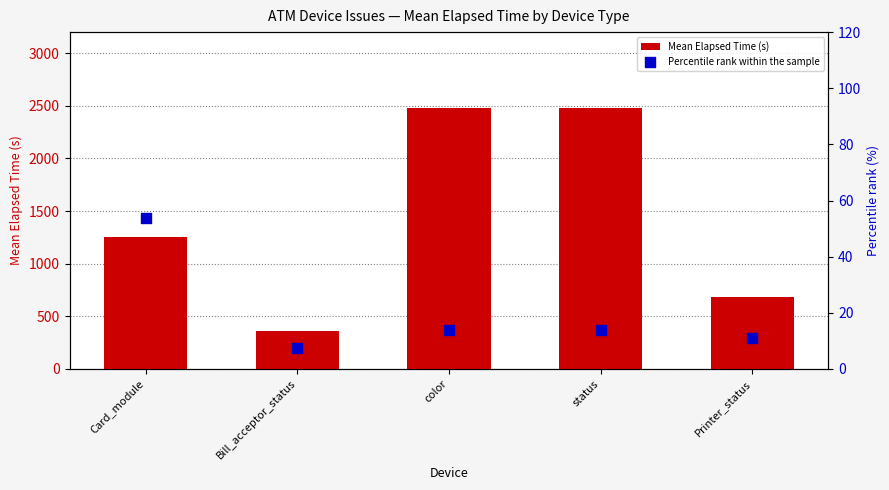

Which series contains the lowest Y value?

Percentile rank within the sample